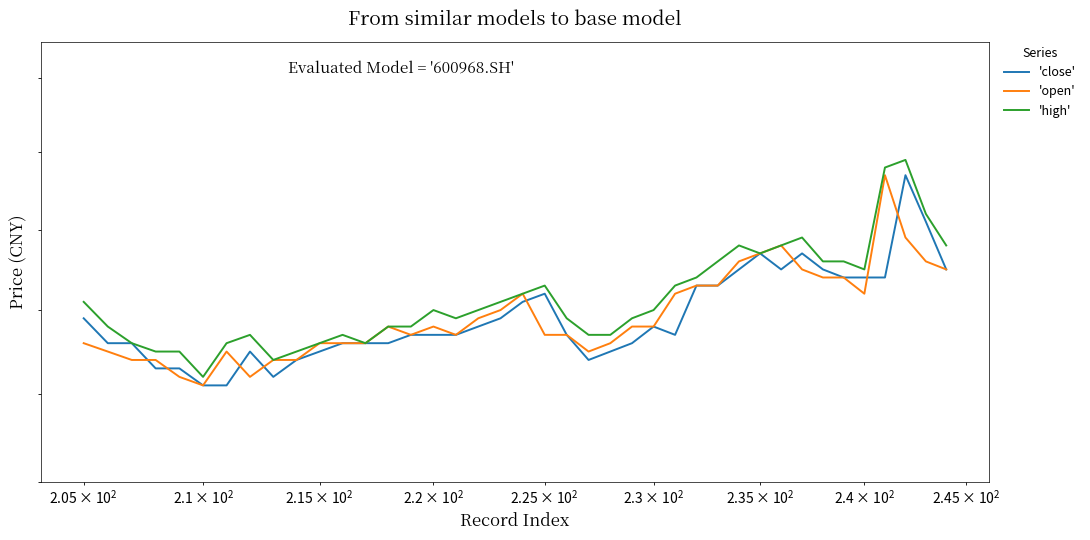

True or false: 'close' has more than 1 interior local peaks.

True